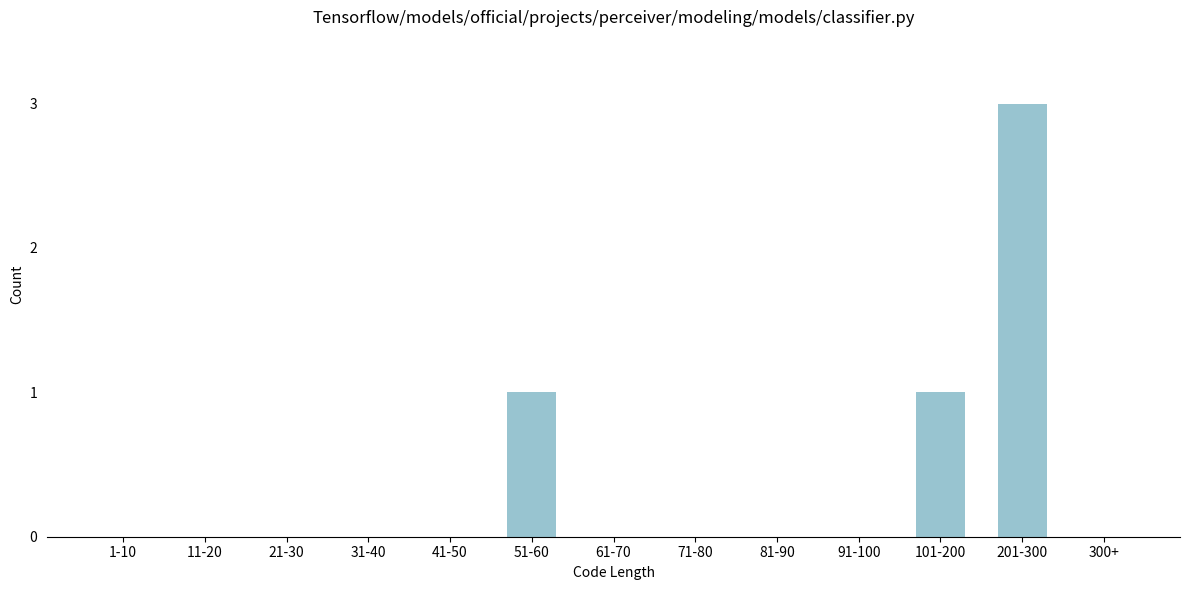

Reading left to right, list all the values displayed in this chart.

1-10=0	11-20=0	21-30=0	31-40=0	41-50=0	51-60=1	61-70=0	71-80=0	81-90=0	91-100=0	101-200=1	201-300=3	300+=0